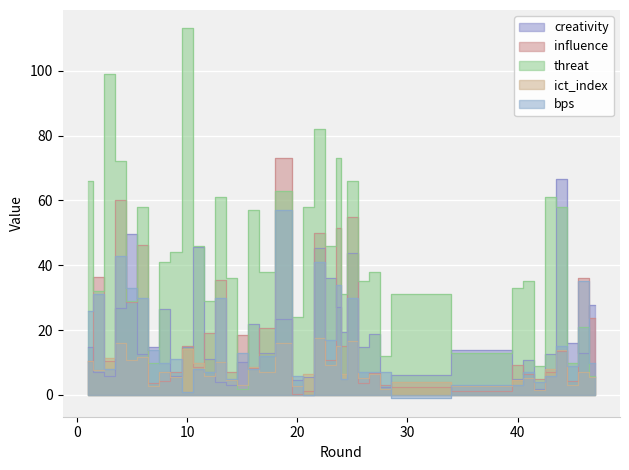

How many interior local valleys does the creativity series have?

12